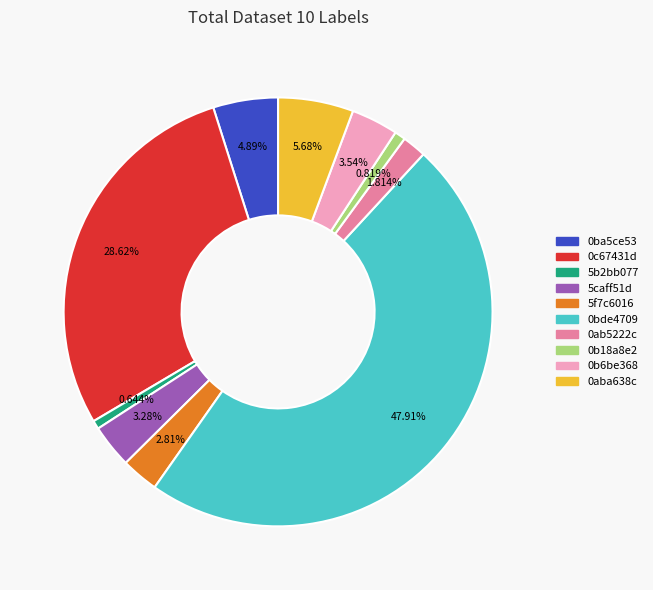

Between 0bde4709 and 5caff51d, which is larger?

0bde4709